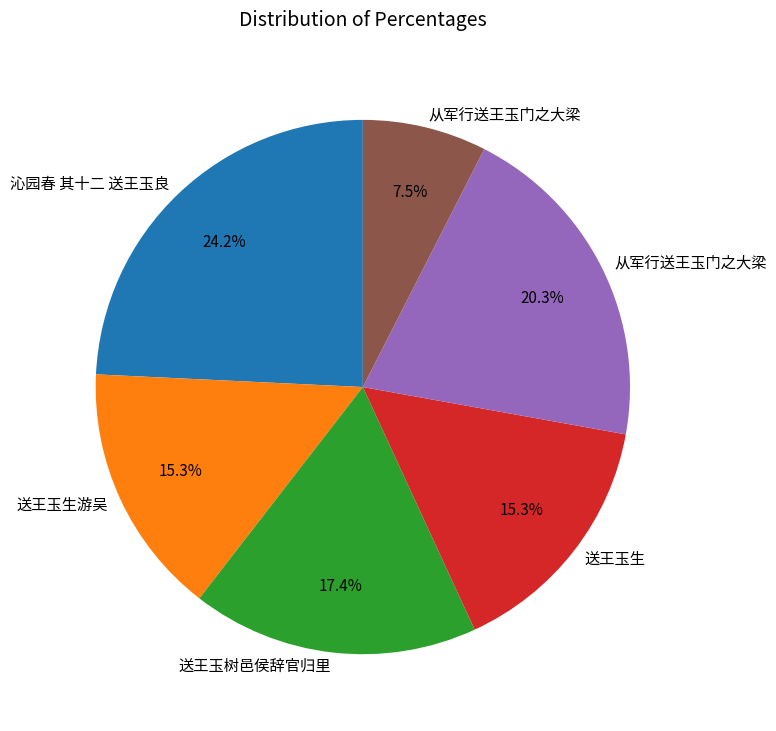

Is there a majority slice in this chart?

No